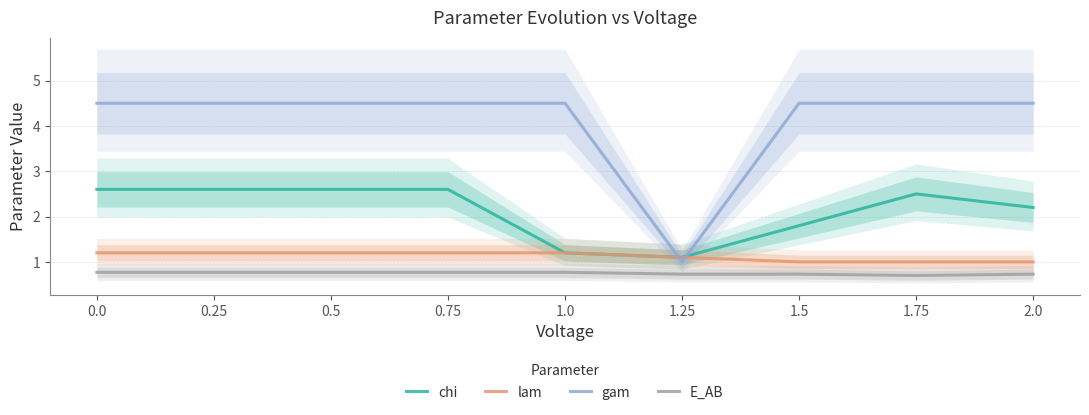

In chi, how many points are higher than both neighbors (excluding endpoints)?

1